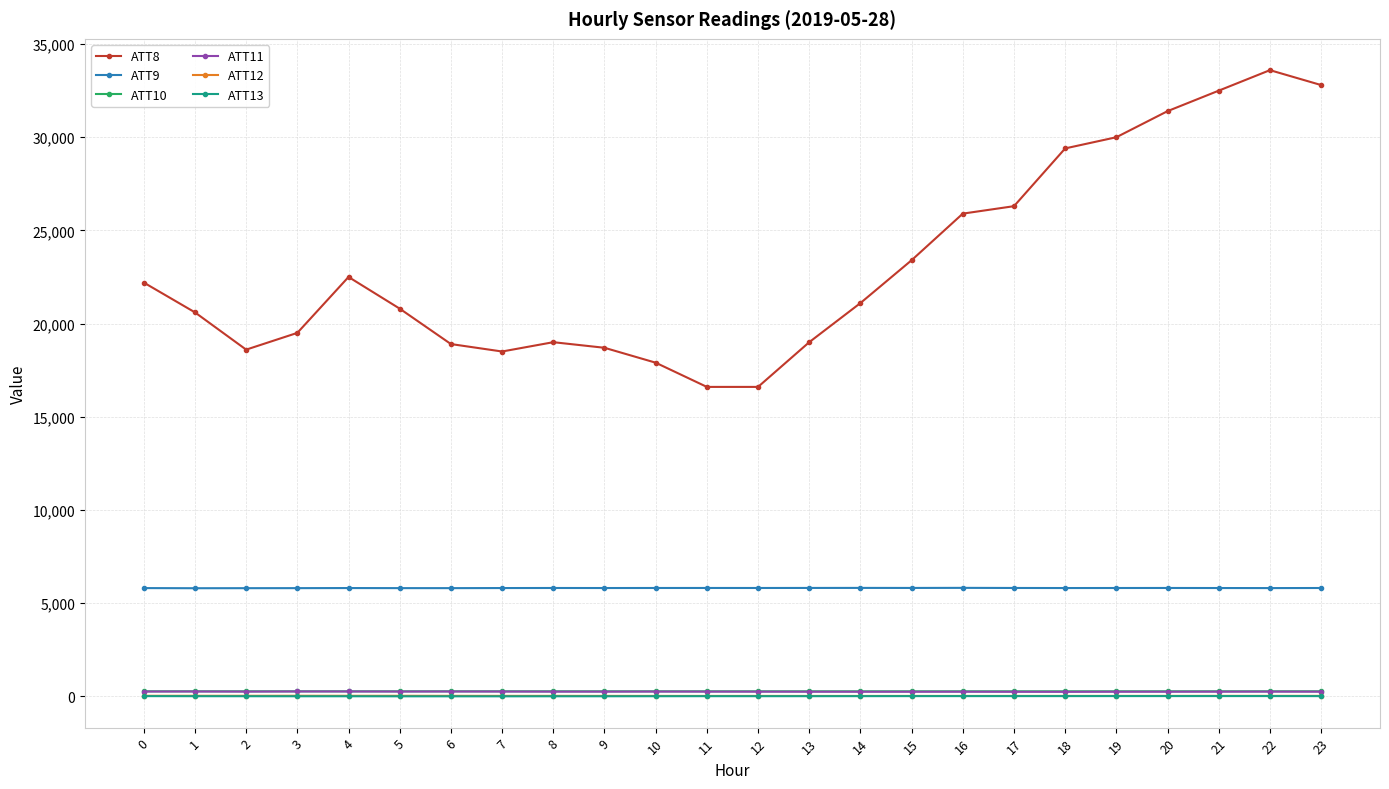

Which series has the largest total across all categories?

ATT8